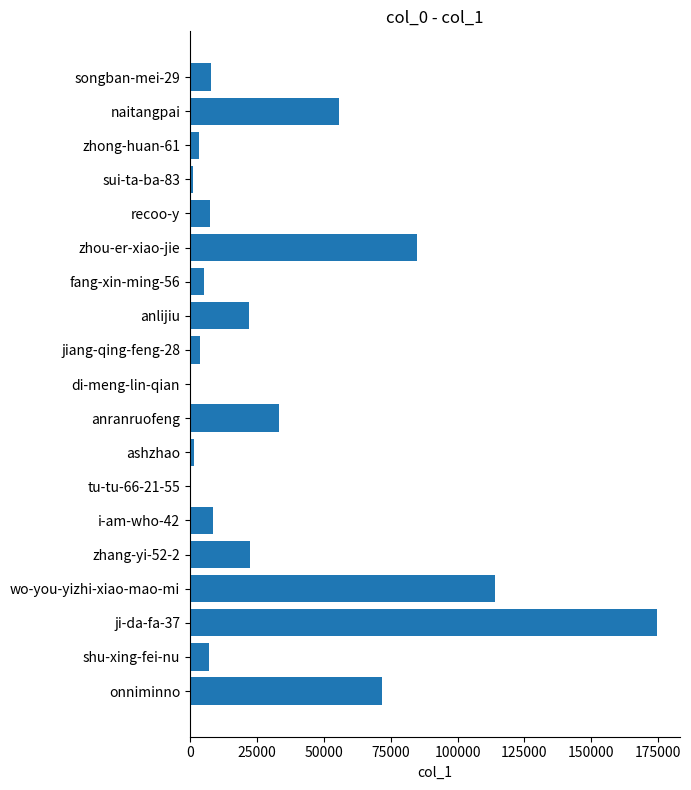

Where is the data nearest to the value 87296?

zhou-er-xiao-jie